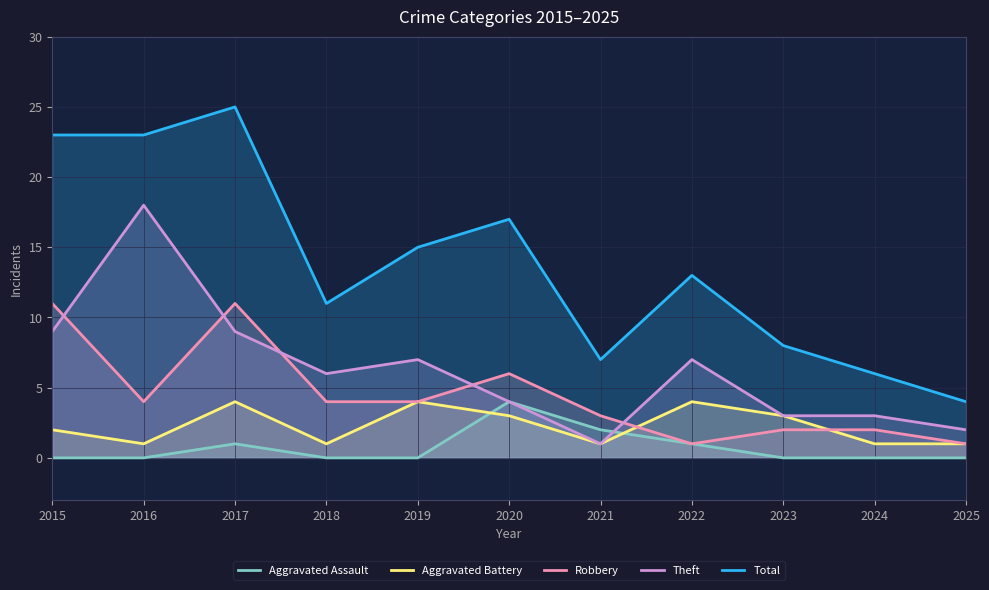

What is the value of the Aggravated Battery point at the 5th from the left?

4